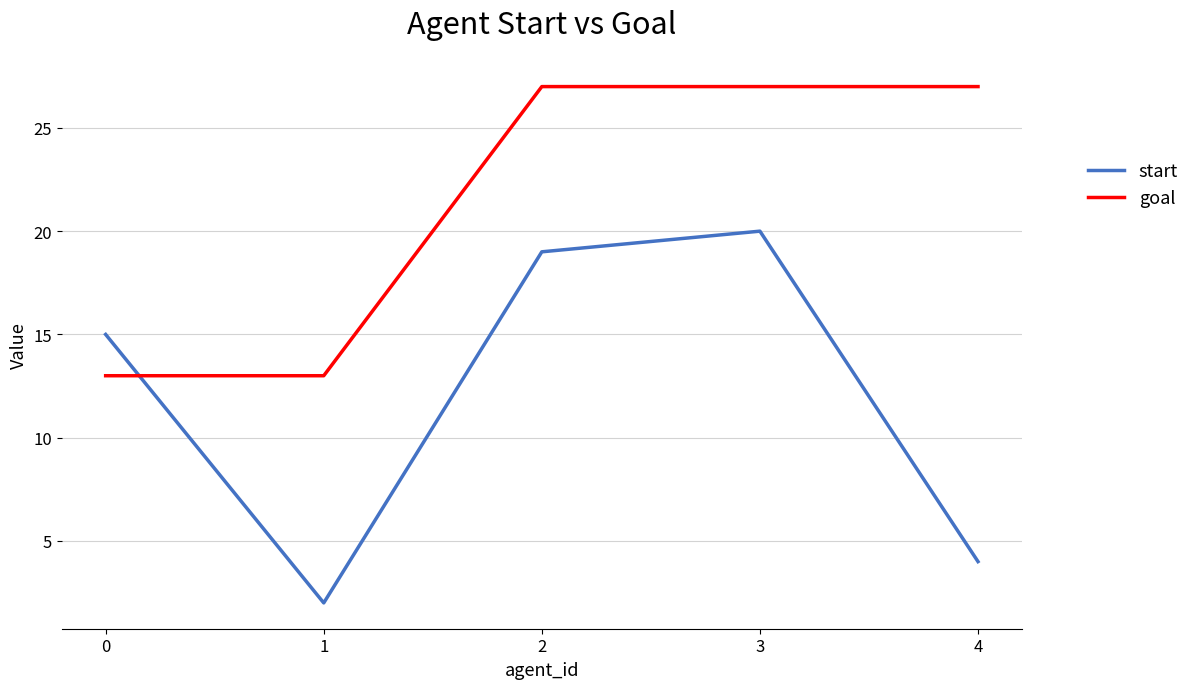

What is the maximum value for goal?

27